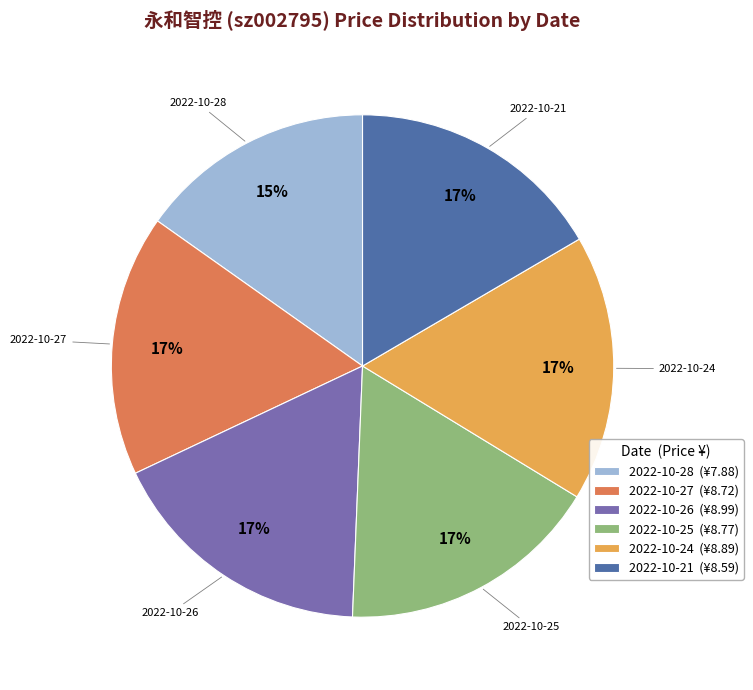

To the nearest percent, what is the combined percentage of 2022-10-24 and 2022-10-21?

34%